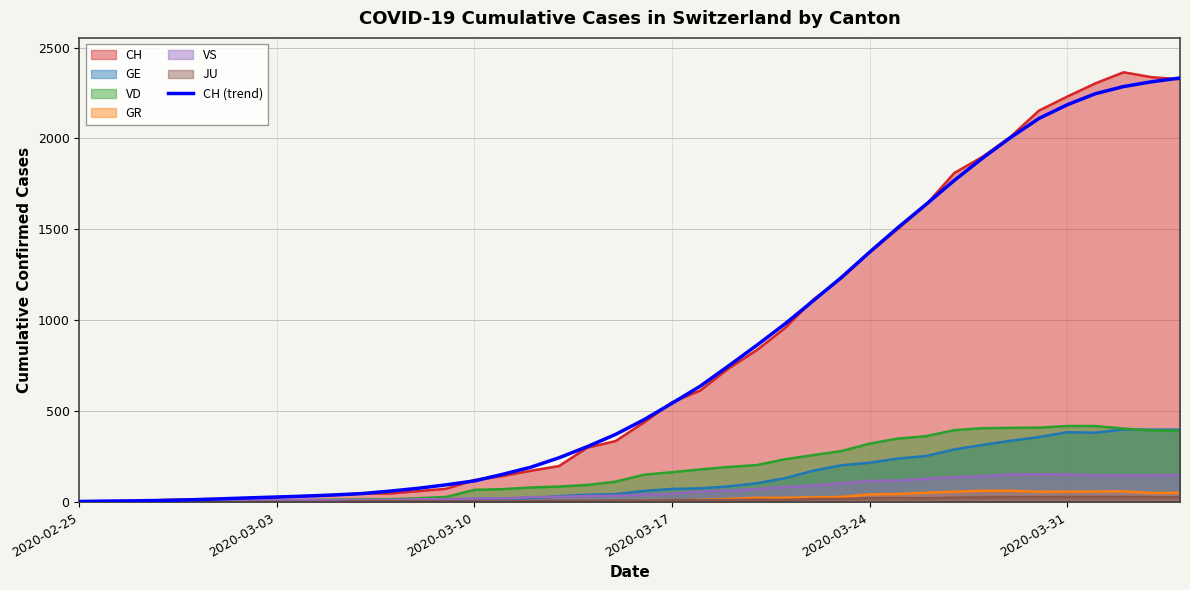

Which series has the largest range (max minus min)?

CH